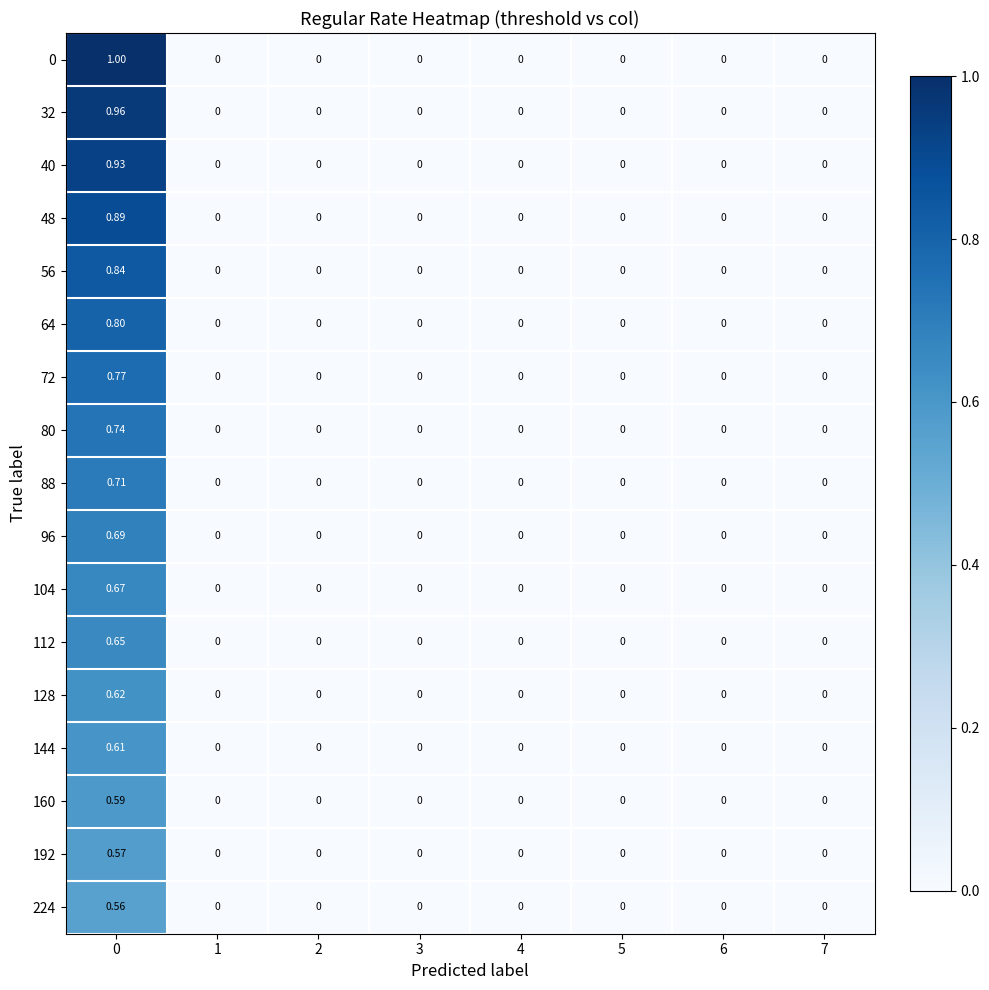

Which series has the widest spread of values?

0